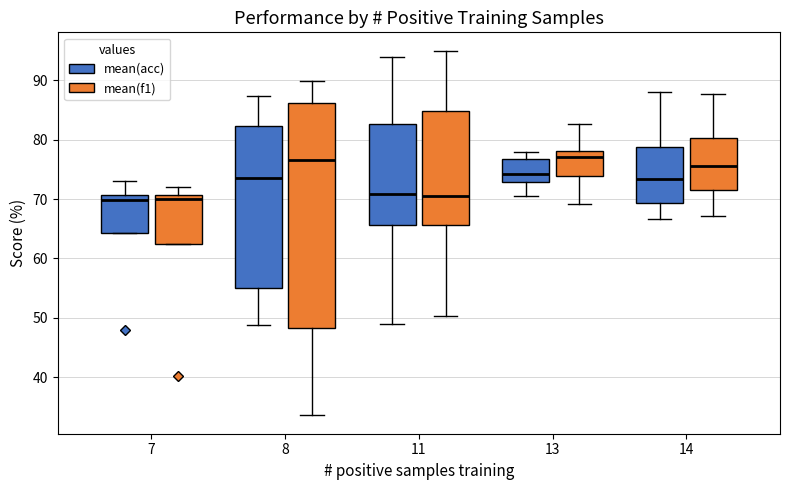

Reading left to right, transcribe this box plot: for each box, give where its median line is, the range the box spans, and where its two whiskers end, as read against the y-axis. The values are not printed on the chart, so give them approximately, as read against the axis.

7 (mean(acc)): median 70, box 64 to 71, whiskers 64 to 73
7 (mean(f1)): median 70, box 62 to 71, whiskers 62 to 72
8 (mean(acc)): median 74, box 55 to 82, whiskers 49 to 87
8 (mean(f1)): median 77, box 48 to 86, whiskers 34 to 90
11 (mean(acc)): median 71, box 66 to 83, whiskers 49 to 94
11 (mean(f1)): median 70, box 66 to 85, whiskers 50 to 95
13 (mean(acc)): median 74, box 73 to 77, whiskers 71 to 78
13 (mean(f1)): median 77, box 74 to 78, whiskers 69 to 83
14 (mean(acc)): median 73, box 69 to 79, whiskers 67 to 88
14 (mean(f1)): median 76, box 72 to 80, whiskers 67 to 88